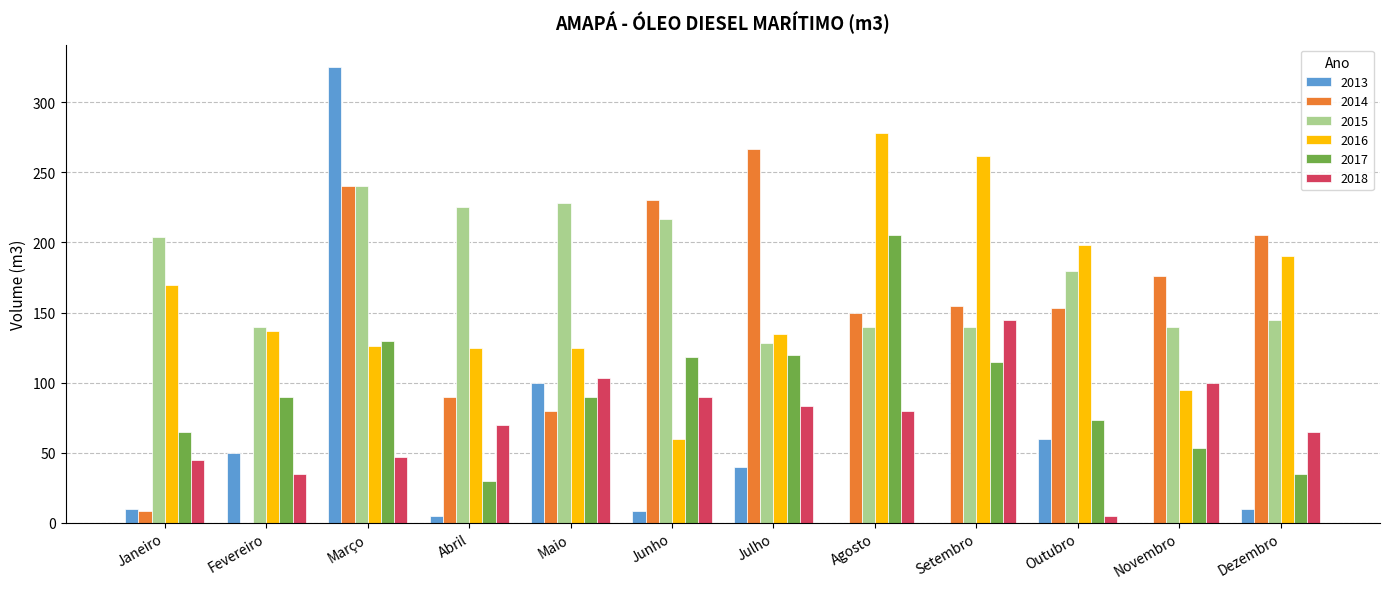

How many groups of bars are there?

12